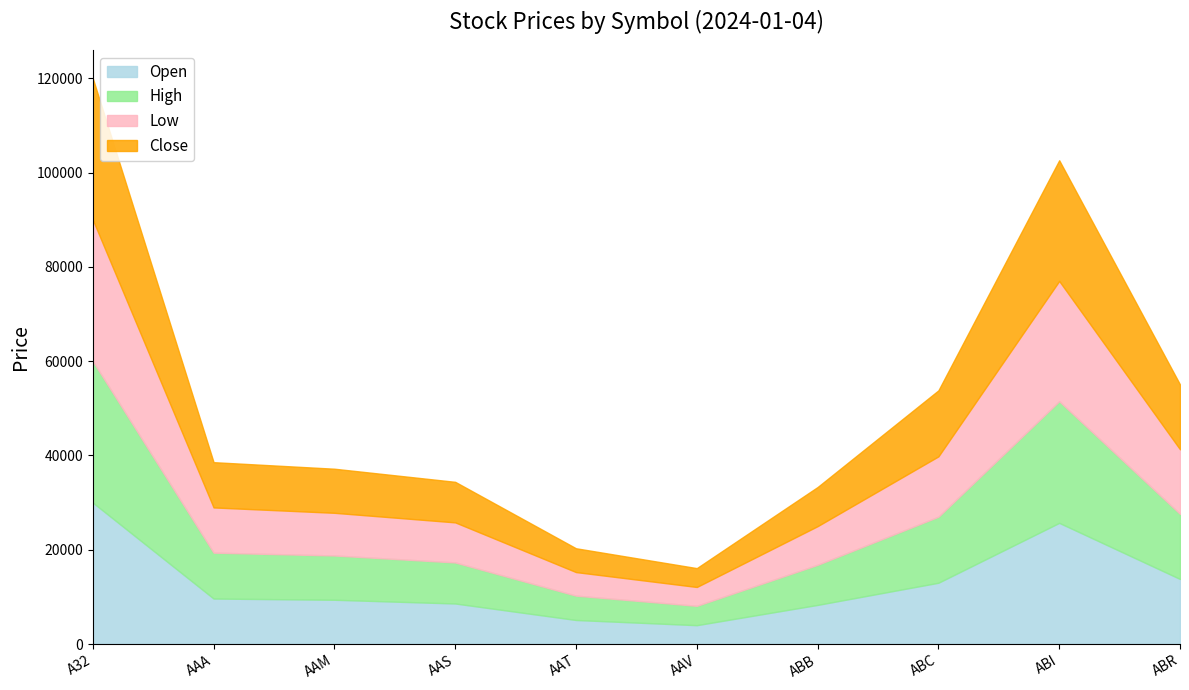

At which category is the sum across all series the highest?

A32